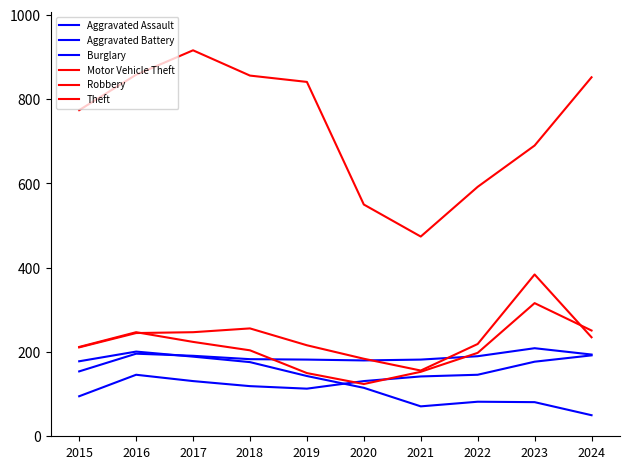

What is the maximum value for Robbery?

316